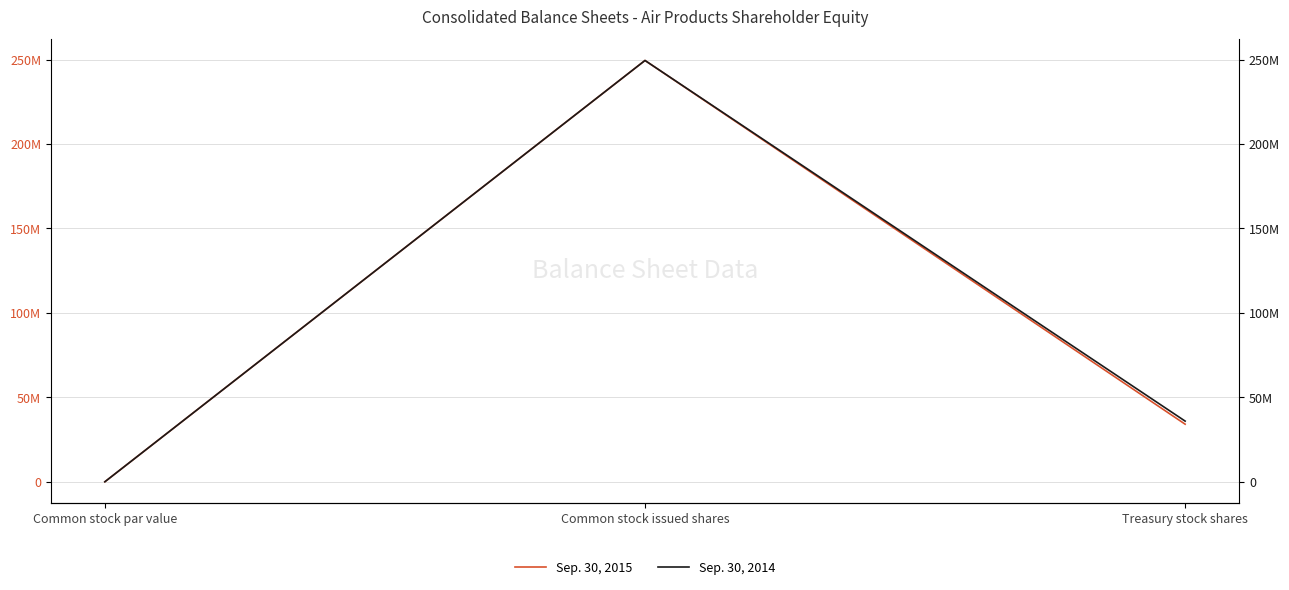

Rank the series at Common stock par value from highest to lowest value.

Sep. 30, 2015, Sep. 30, 2014